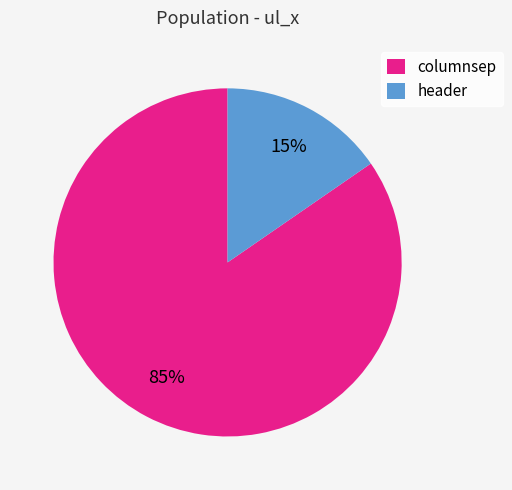

To the nearest percent, what portion does columnsep represent?

85%